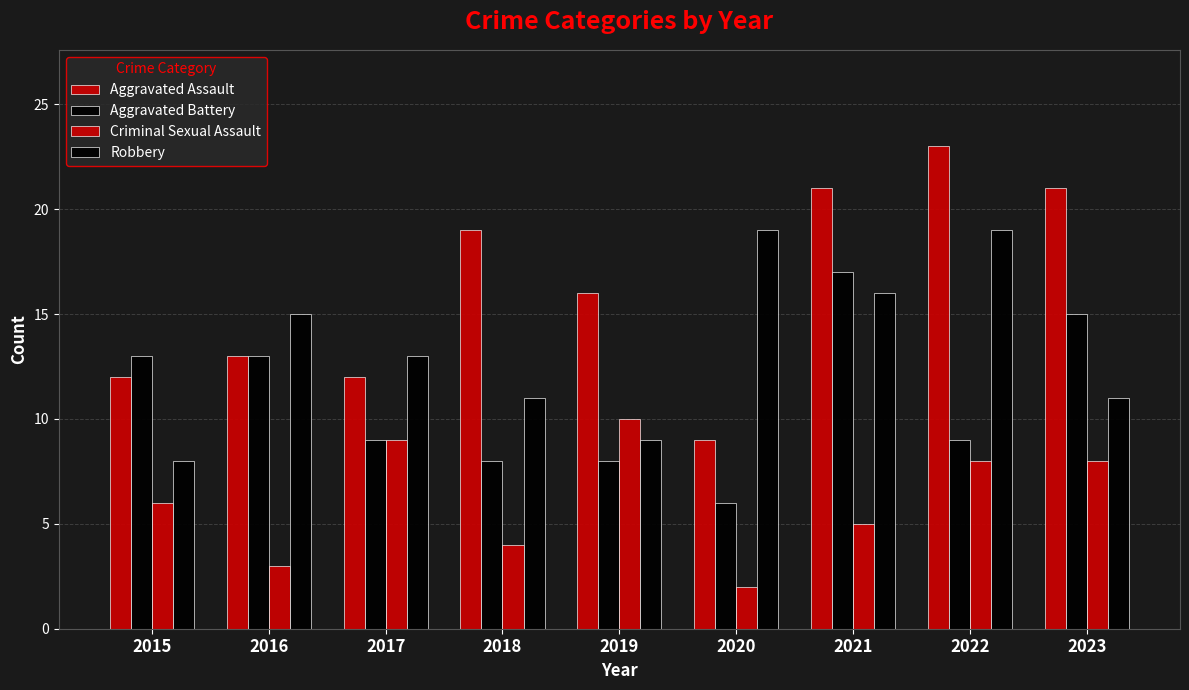

How many data points in Criminal Sexual Assault are less than 6?

4